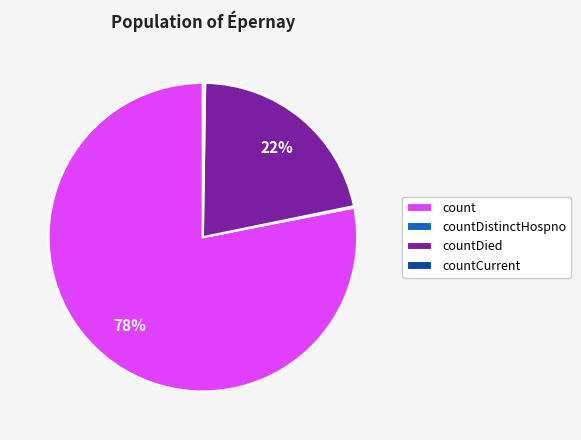

Which category has the biggest portion of the pie?

count